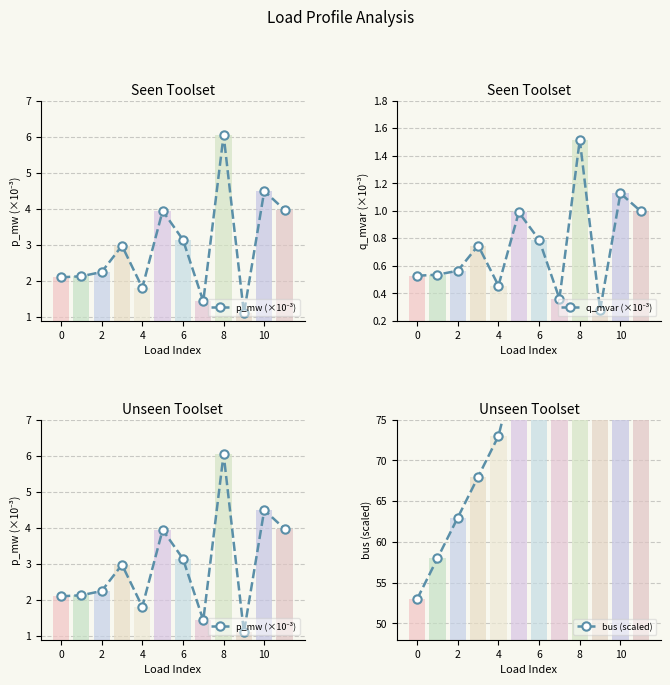

The value of bus (scaled) at 7 is 58.2. True or false?

False